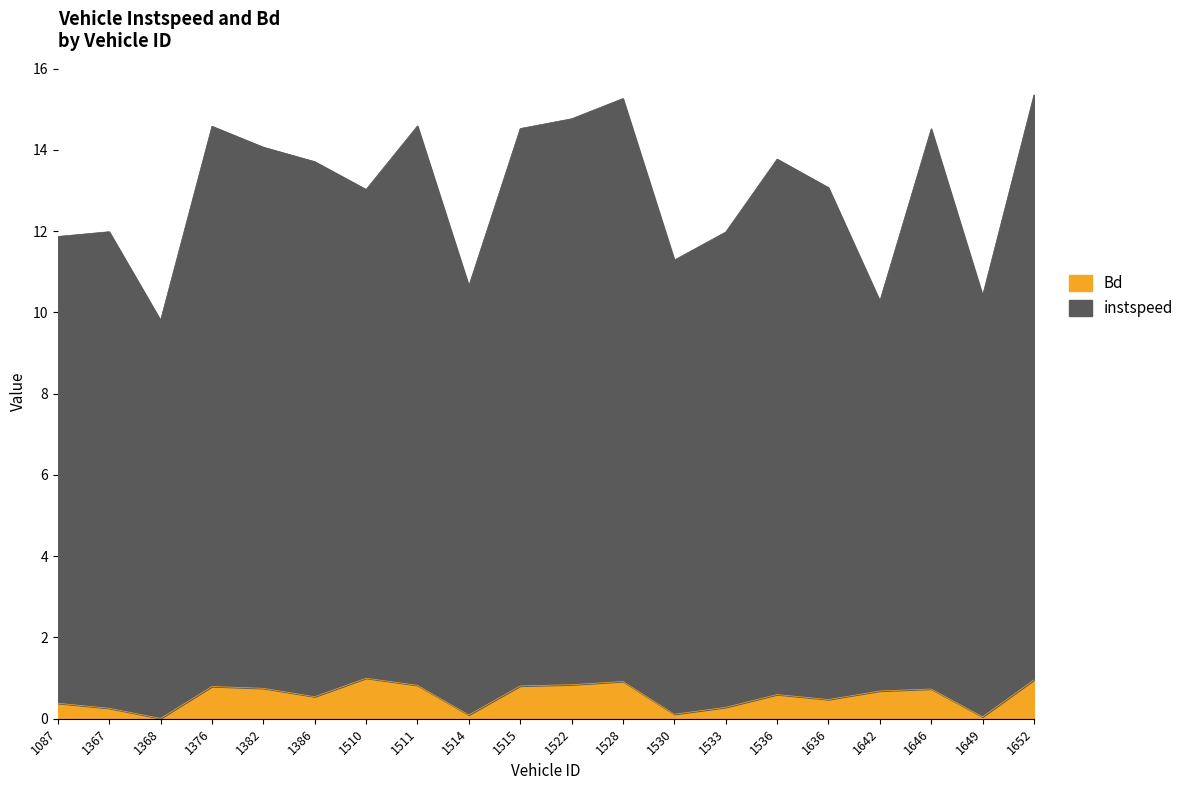

What is the value of the Bd point at the 10th from the left?

0.8